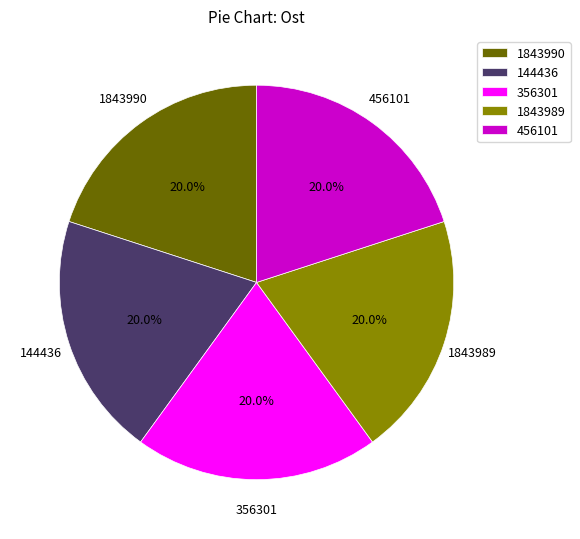

How many segments does this pie chart have?

5